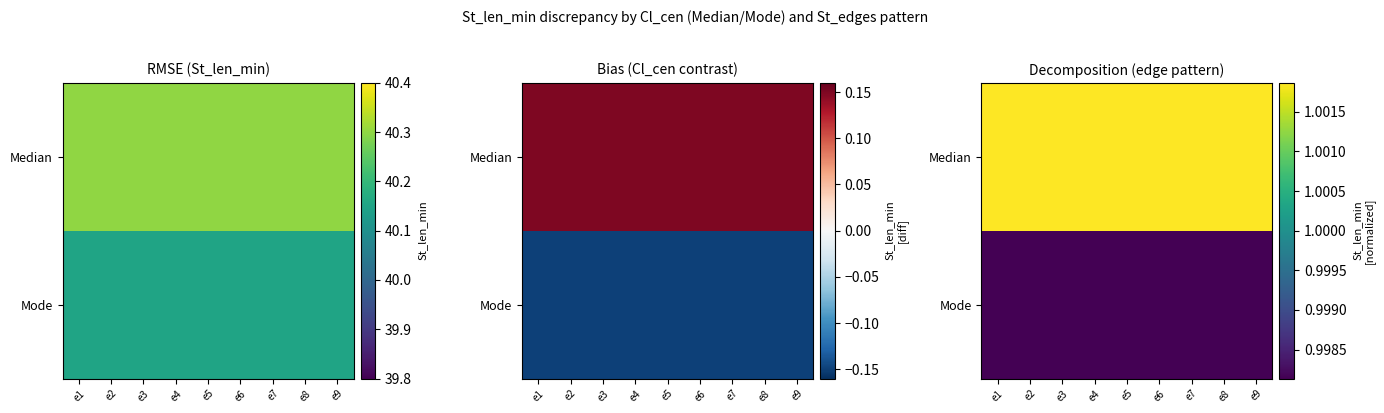

Is it true that Median equals 0.4 at e1?

False